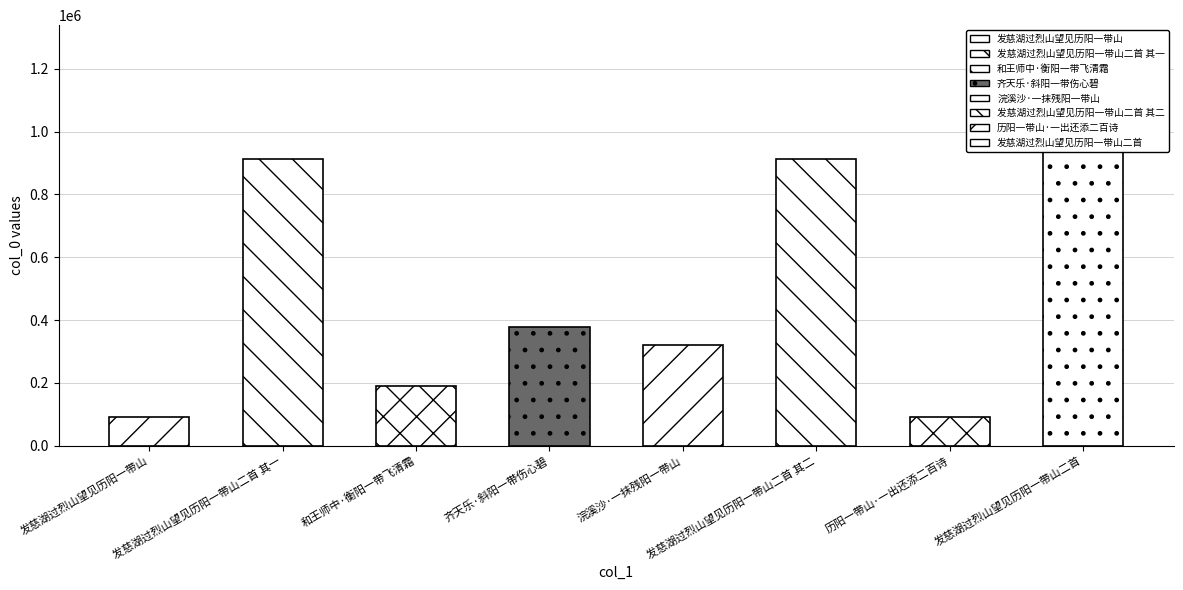

Approximately how many times larger is the value at 发慈湖过烈山望见历阳一带山二首 compared to 齐天乐·斜阳一带伤心碧?

2.9